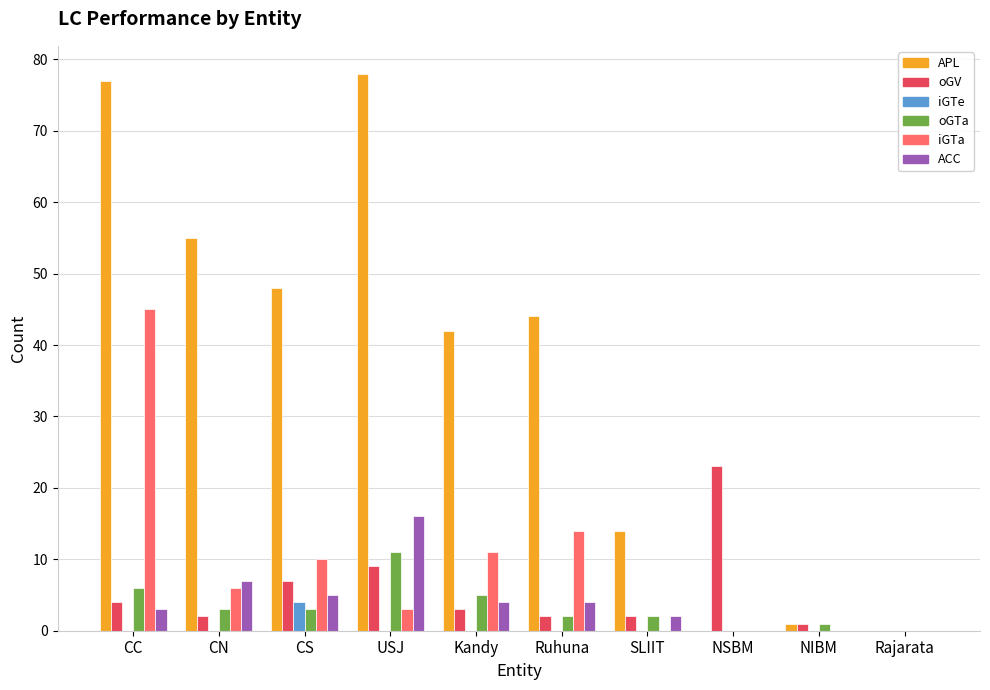

Is the value of oGV at NIBM greater than the value of ACC at CC?

No